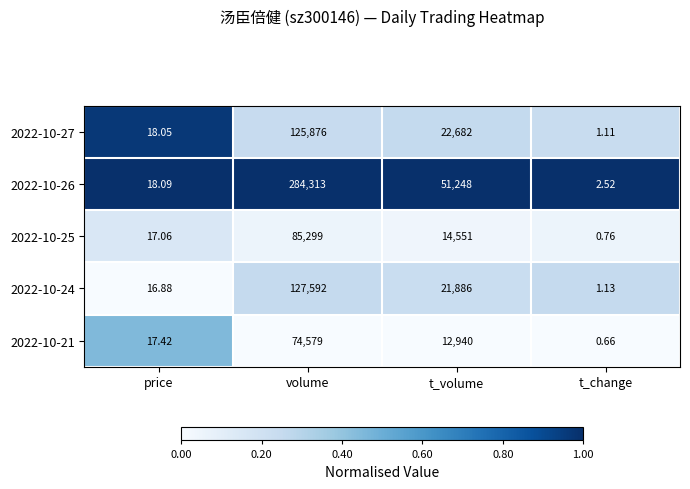

Is the value of 2022-10-24 at price greater than the value of 2022-10-26 at t_change?

Yes